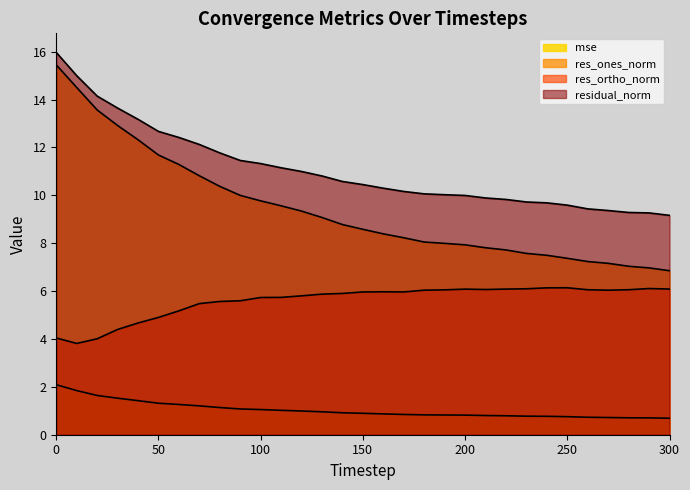

Read the residual_norm value at 70.

12.1